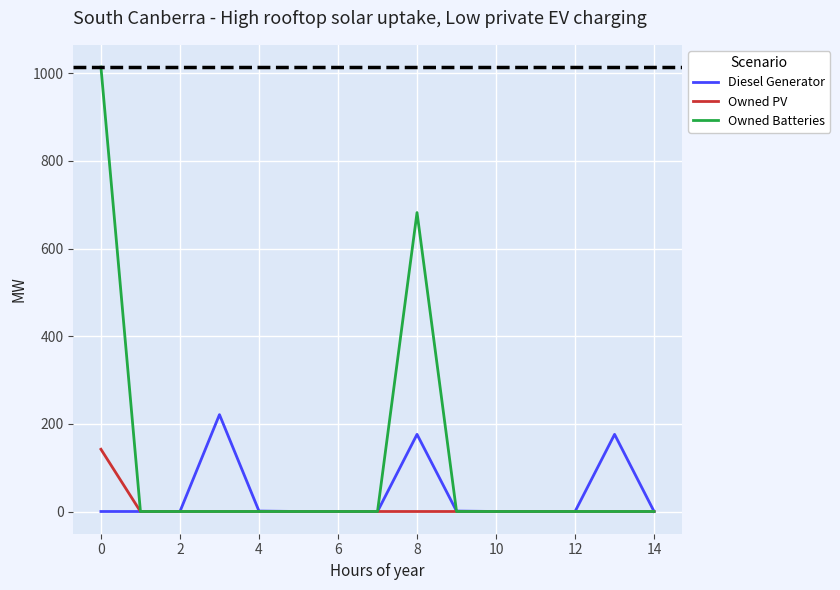

List the series in order of their peak value, lowest first.

Owned PV, Diesel Generator, Owned Batteries